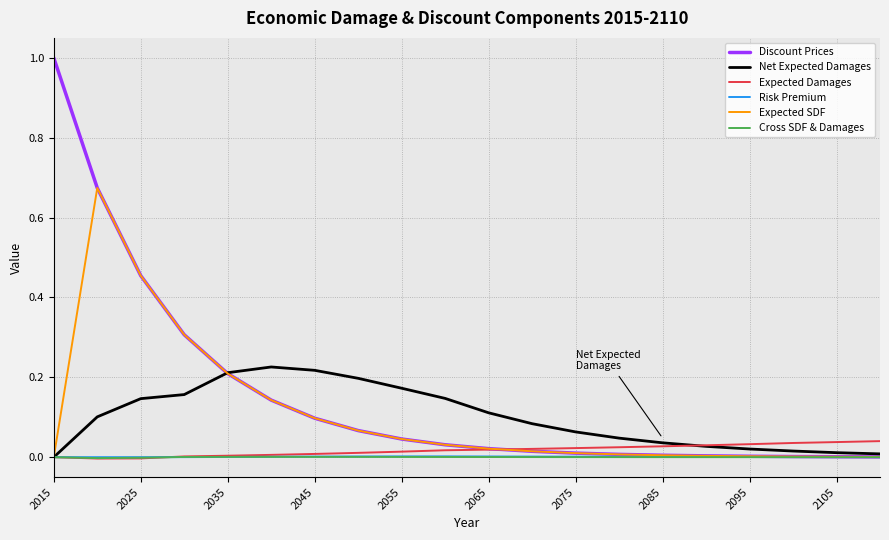

Which series has the widest spread of values?

Discount Prices